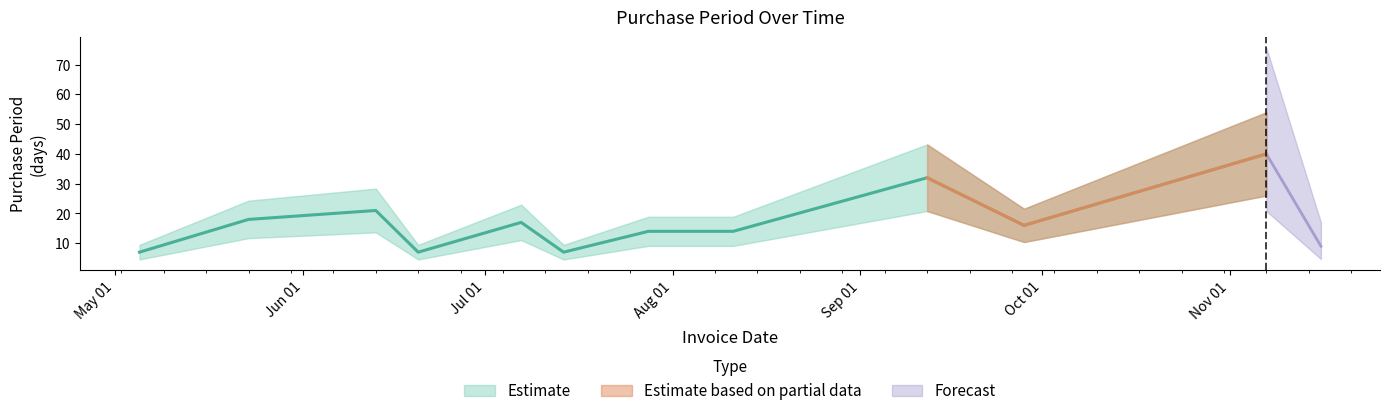

Approximately how many times larger is the value at 2016-06-13 compared to 2016-09-12?

0.7